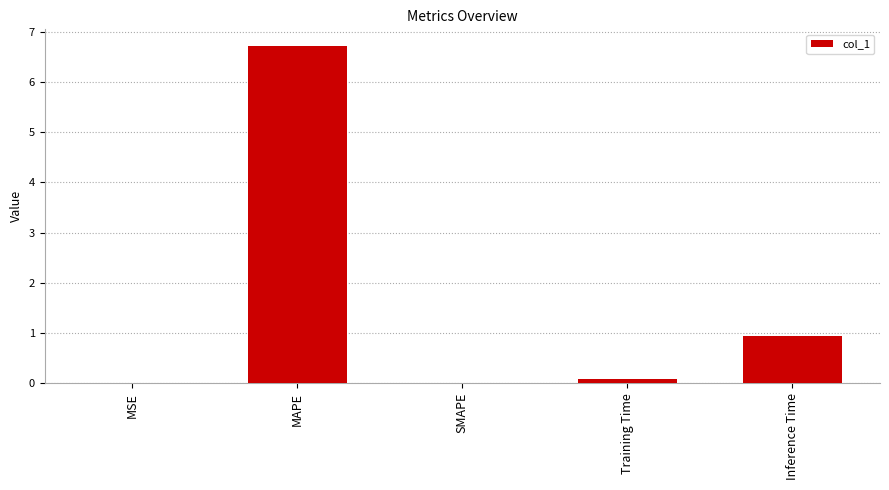

Is it true that the value at Training Time is 0.1?

True